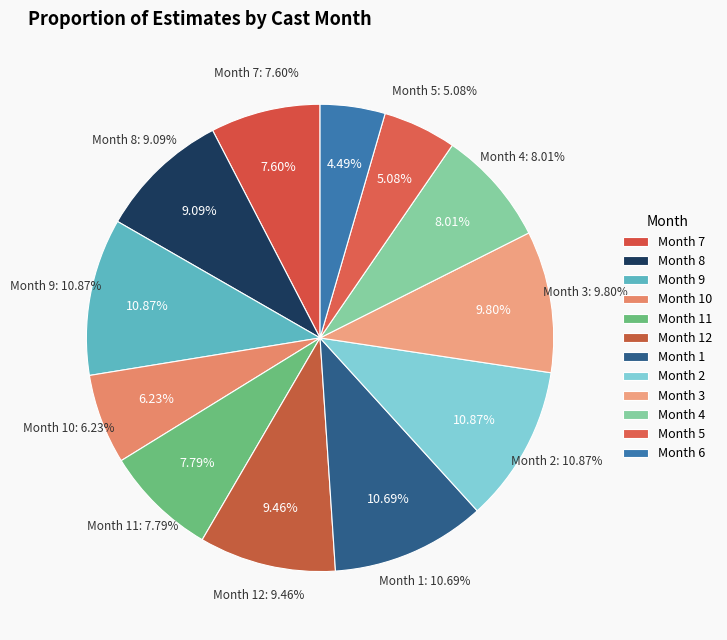

Is the sum of 8 and 8 greater than half?

No